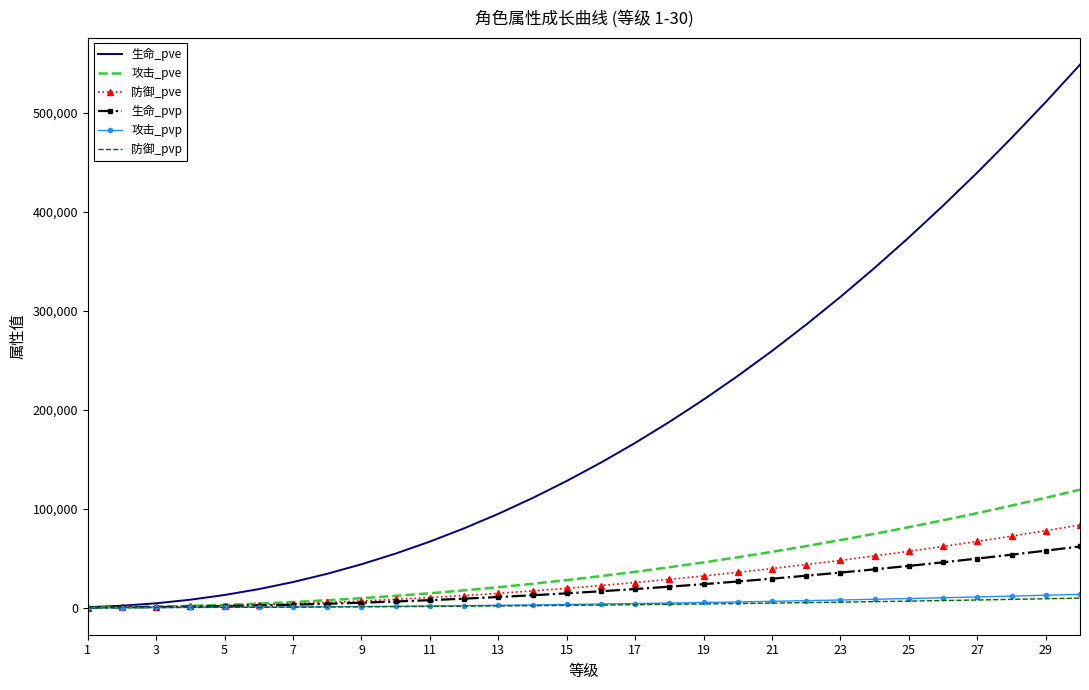

How many series are shown in this chart?

6